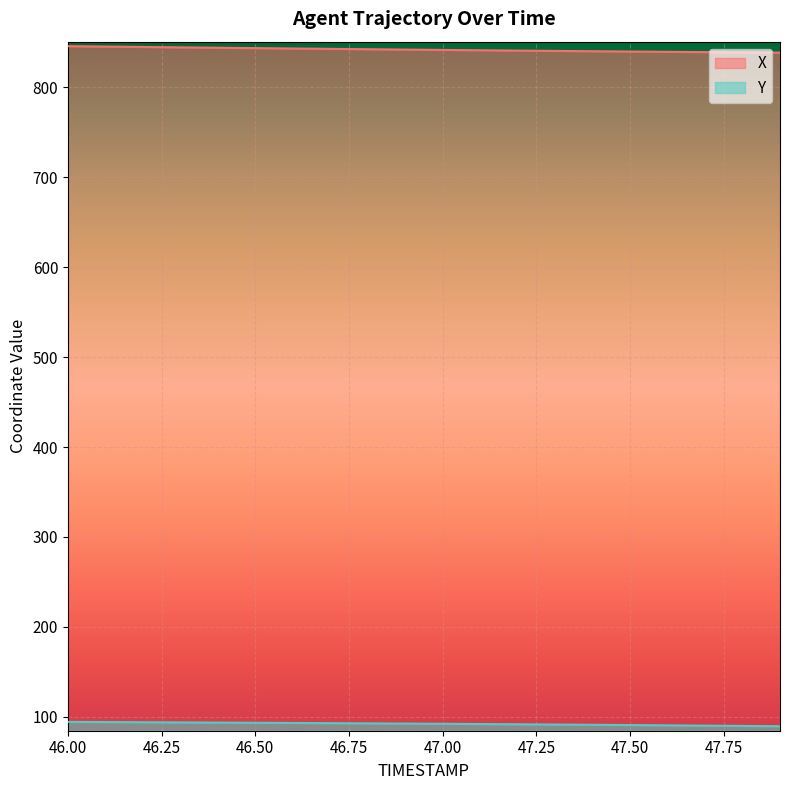

How many values in the X series are below 842?

10